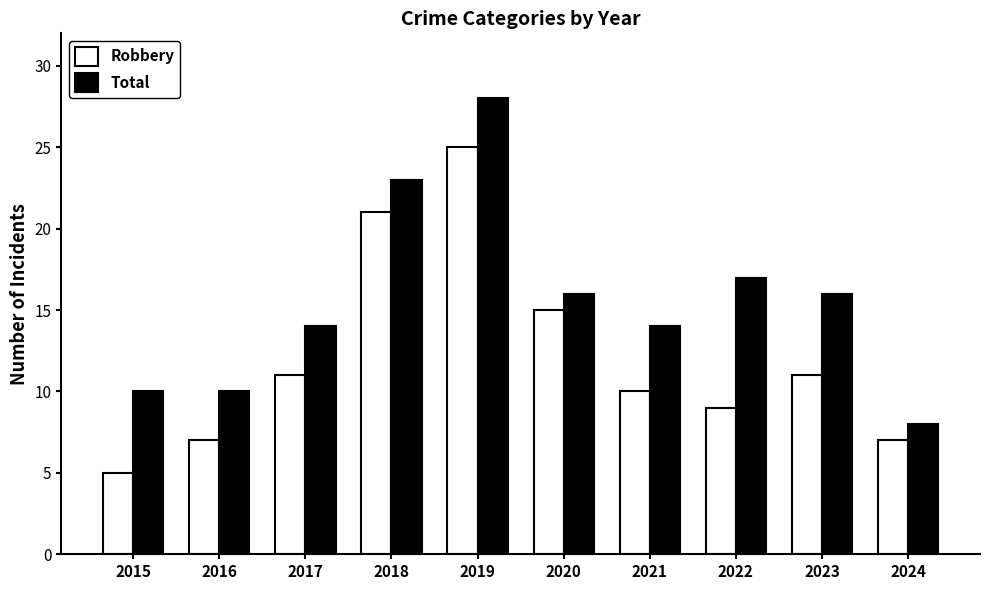

How many data points does each series have?

10